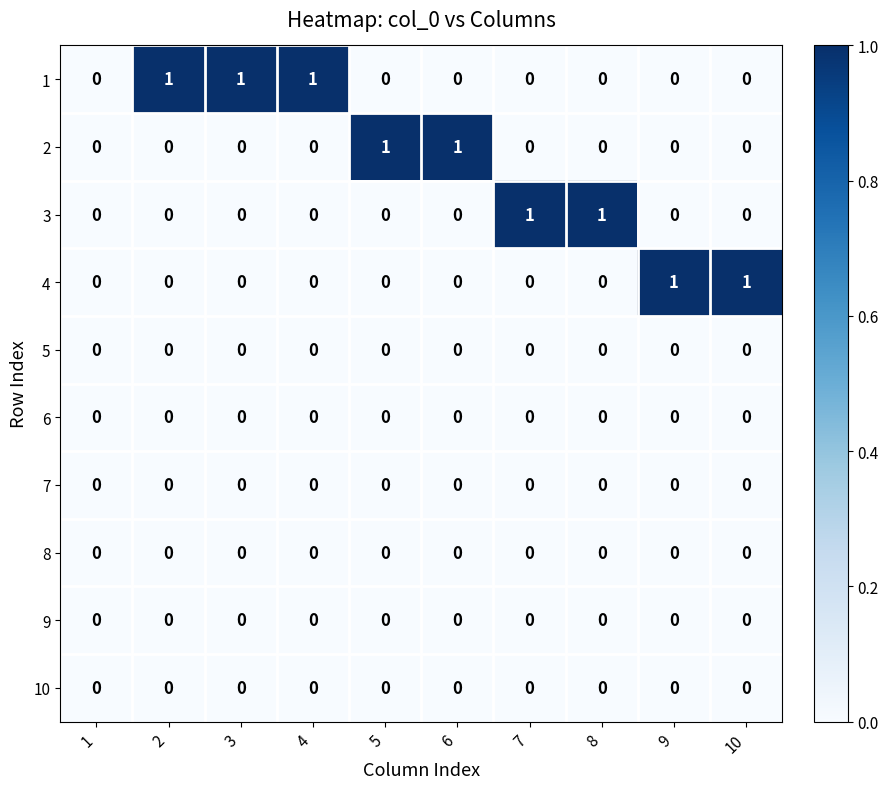

Count the number of data series in this chart.

10